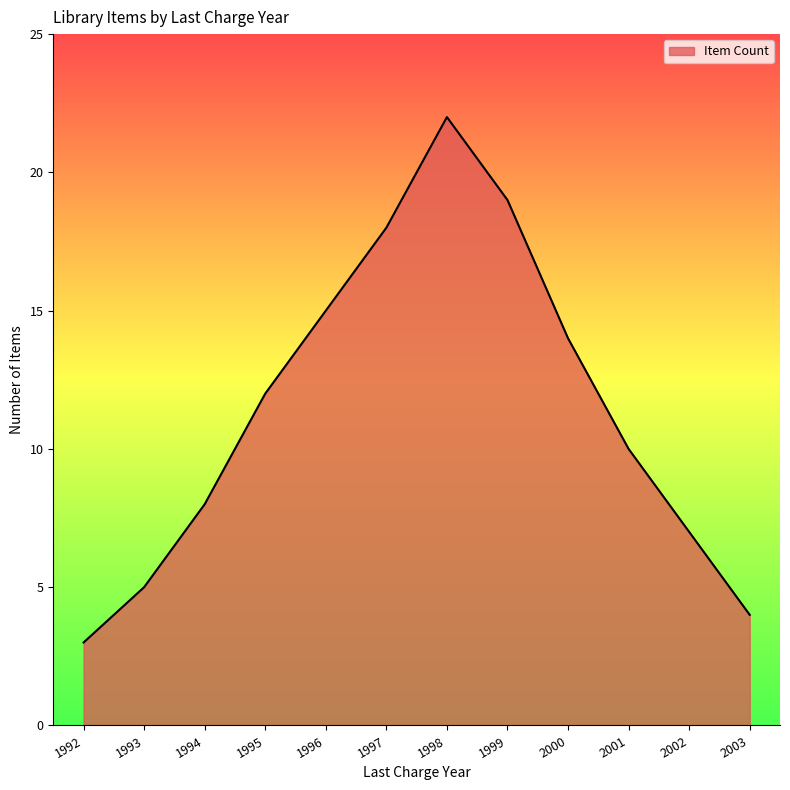

At which category does the chart reach its minimum across all series?

1992